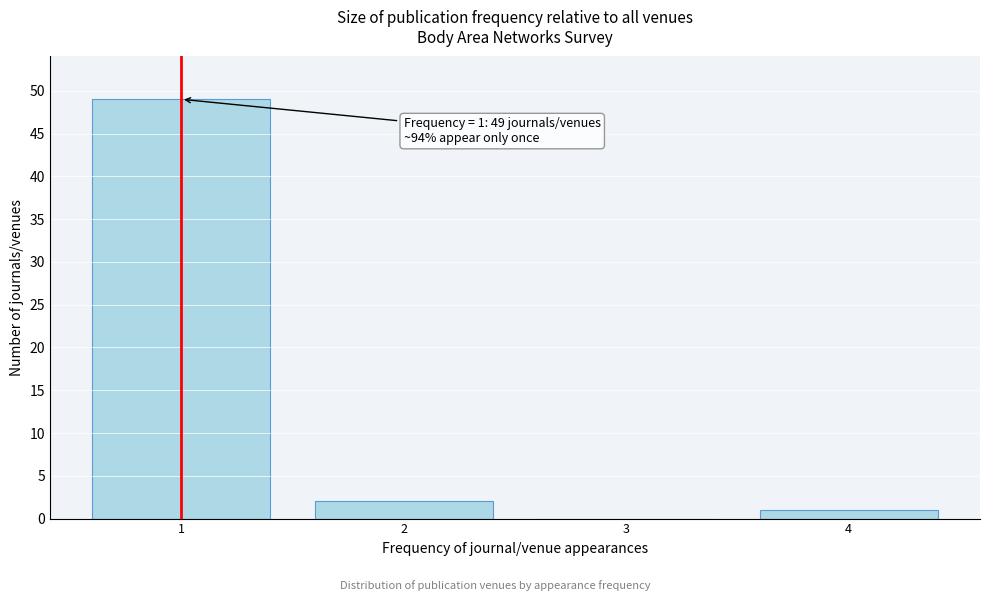

Reading right to left, what are all the values shown in this chart?

4=1	3=0	2=2	1=49